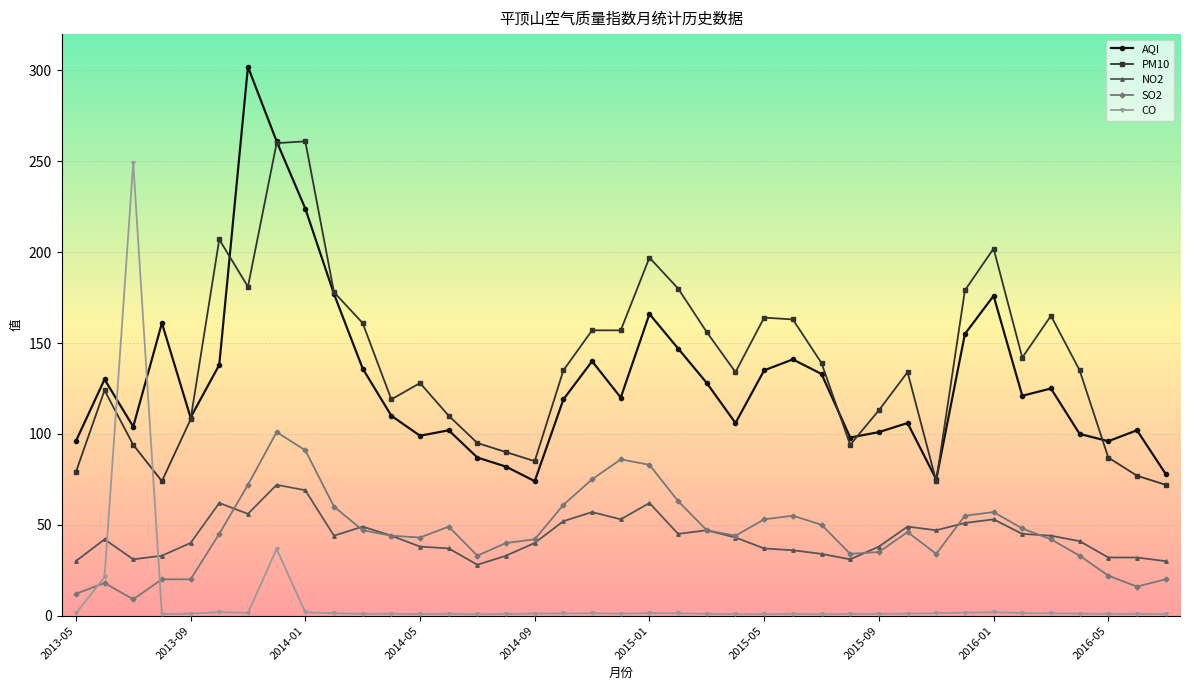

What is the value of the AQI point at the 35th from the left?

125.0